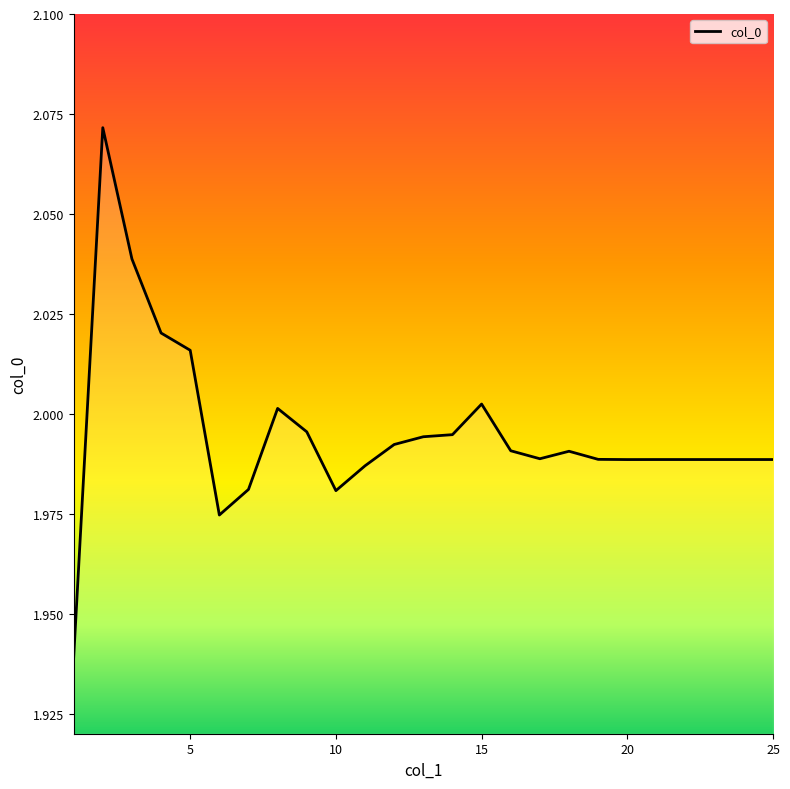

Count the number of data series in this chart.

1